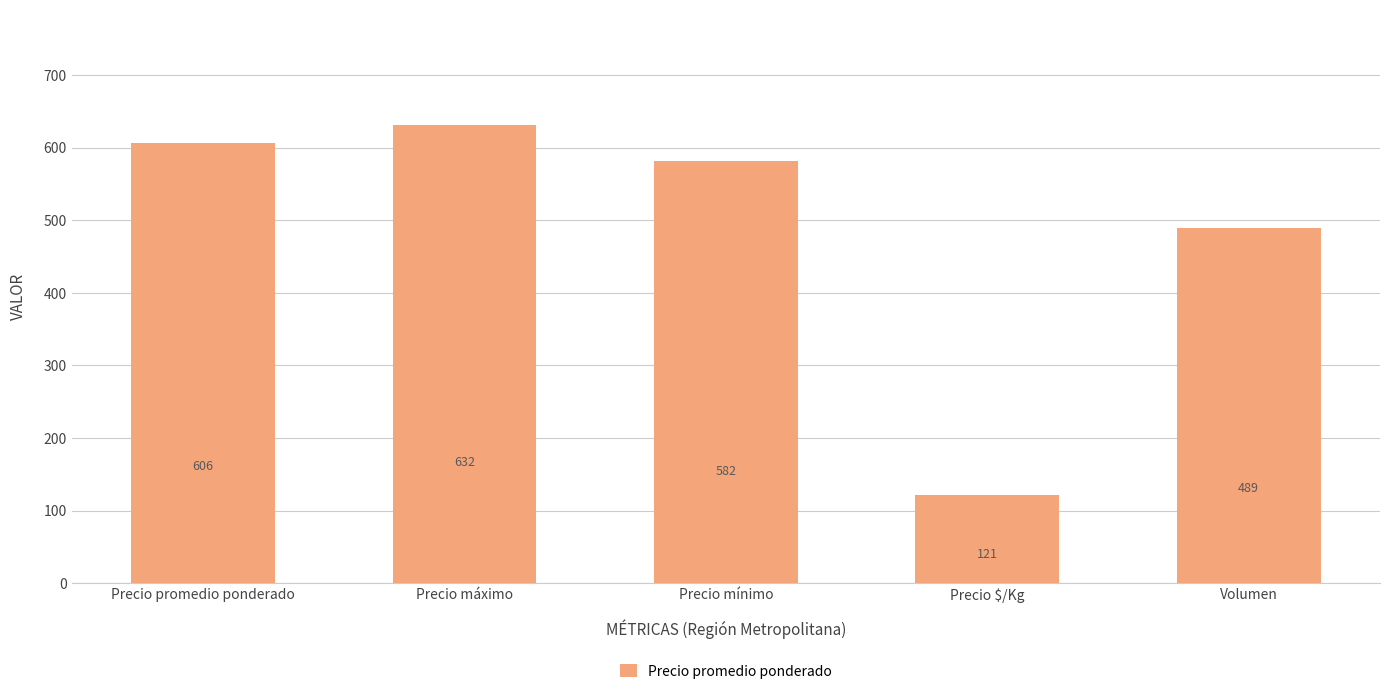

Does the chart contain any negative values?

No